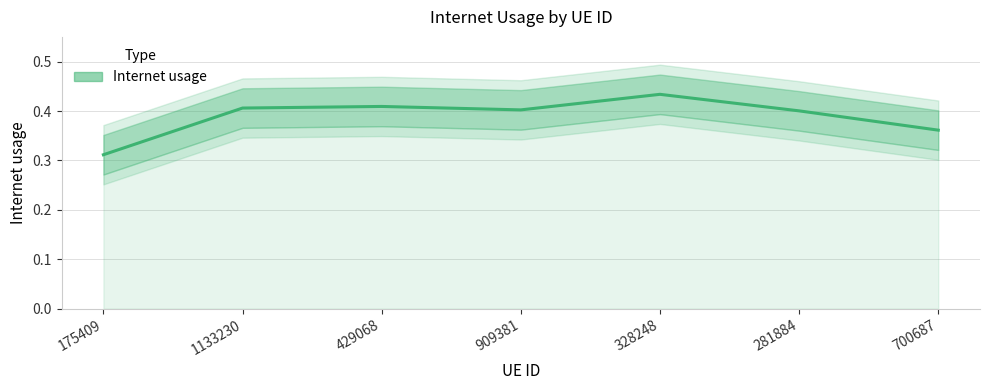

What position from the left is 909381?

4